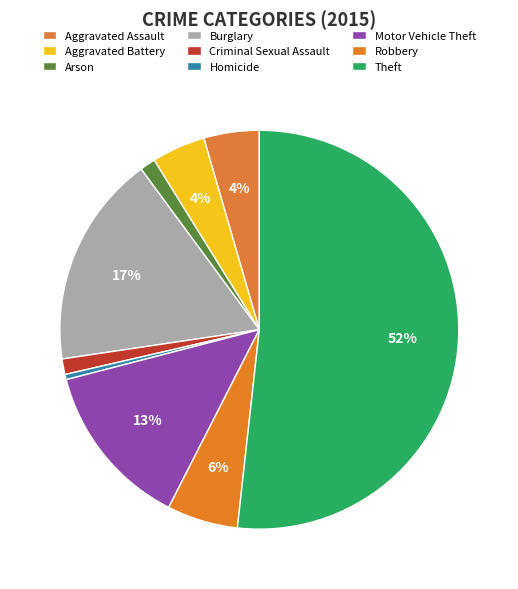

True or false: Theft accounts for 52% of the total.

True